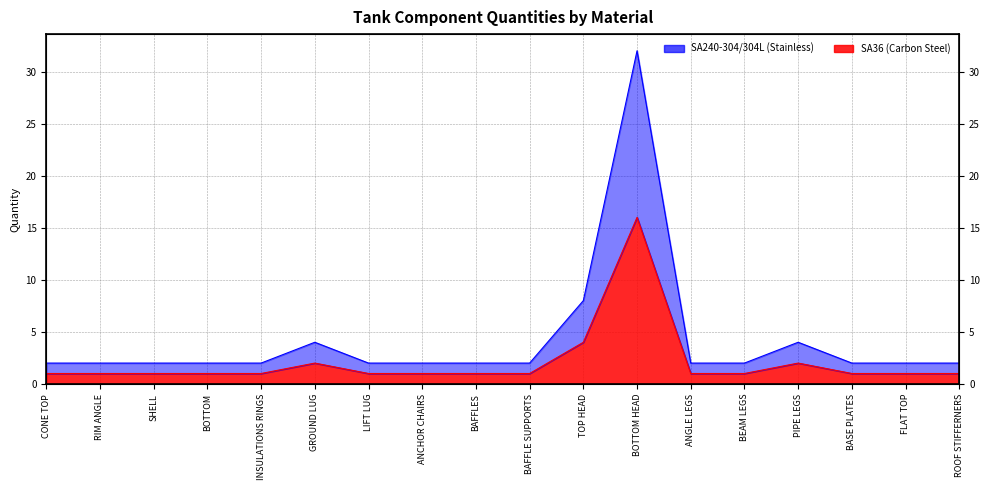

What is the difference between the highest and lowest values at FLAT TOP?

1